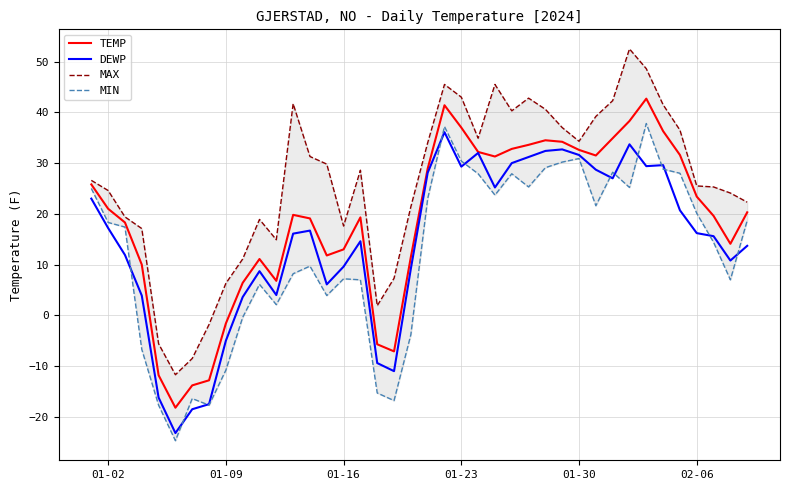

Rank the series by their maximum value, from lowest to highest.

DEWP, MIN, TEMP, MAX